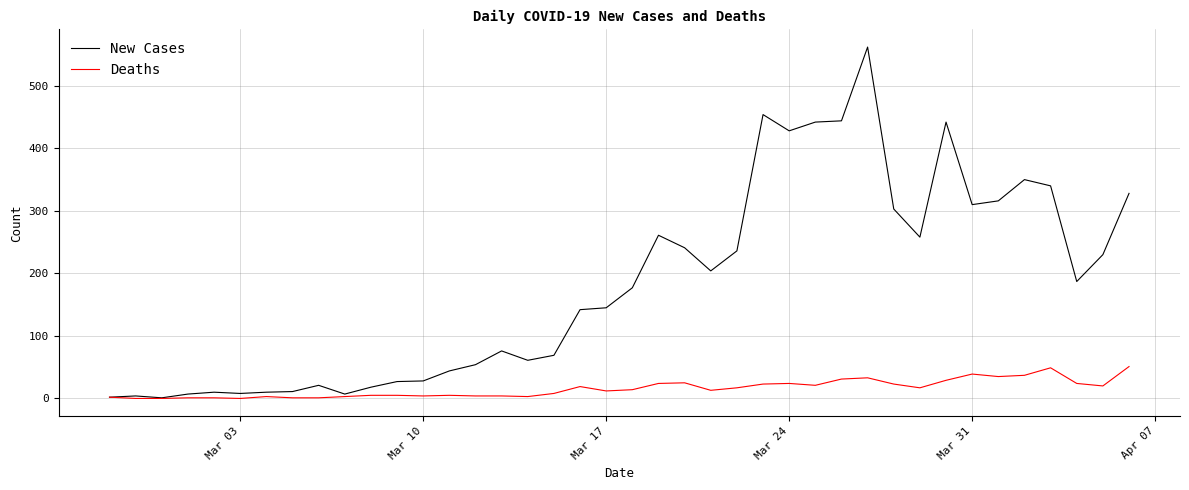

How many distinct data groups are displayed?

2